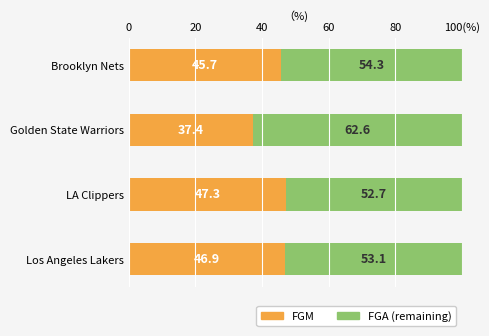

What are all the series names shown in the legend?

FGM, FGA (remaining)